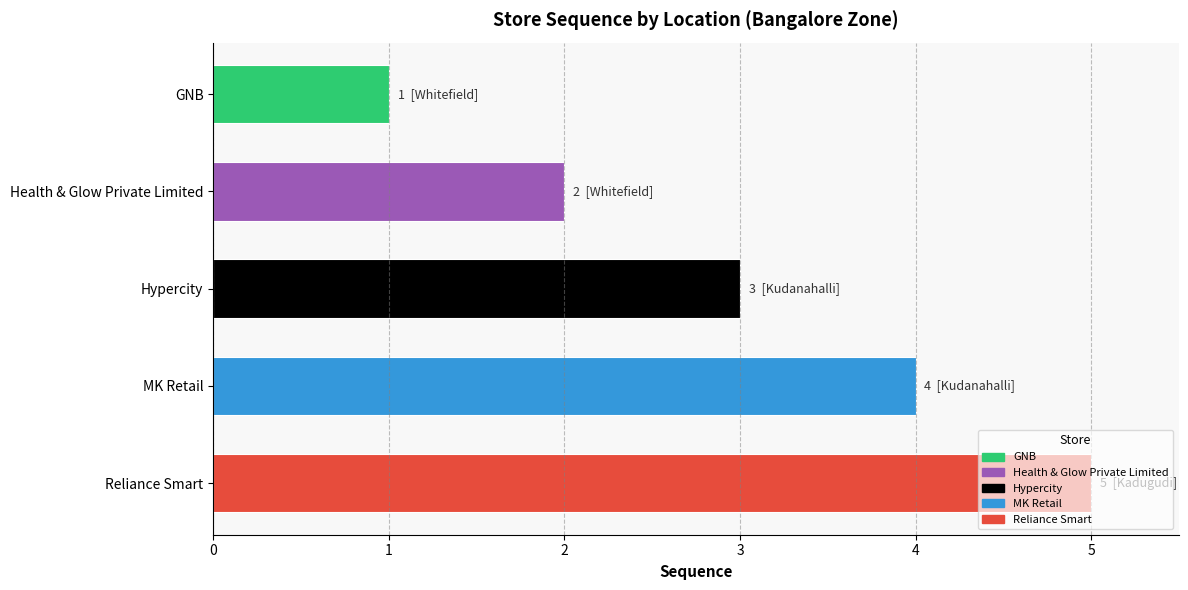

Which has a higher value, GNB or Health & Glow Private Limited?

Health & Glow Private Limited